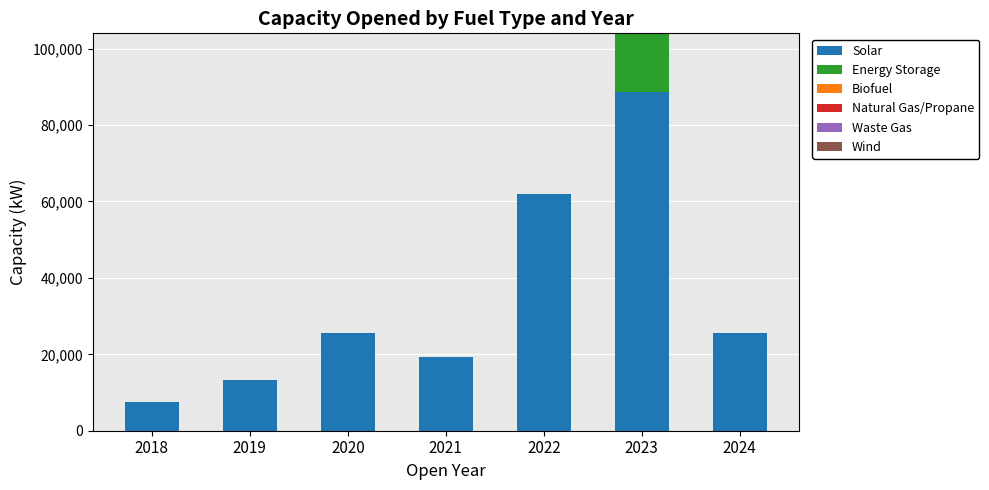

Read the Solar value at 2020.

25700